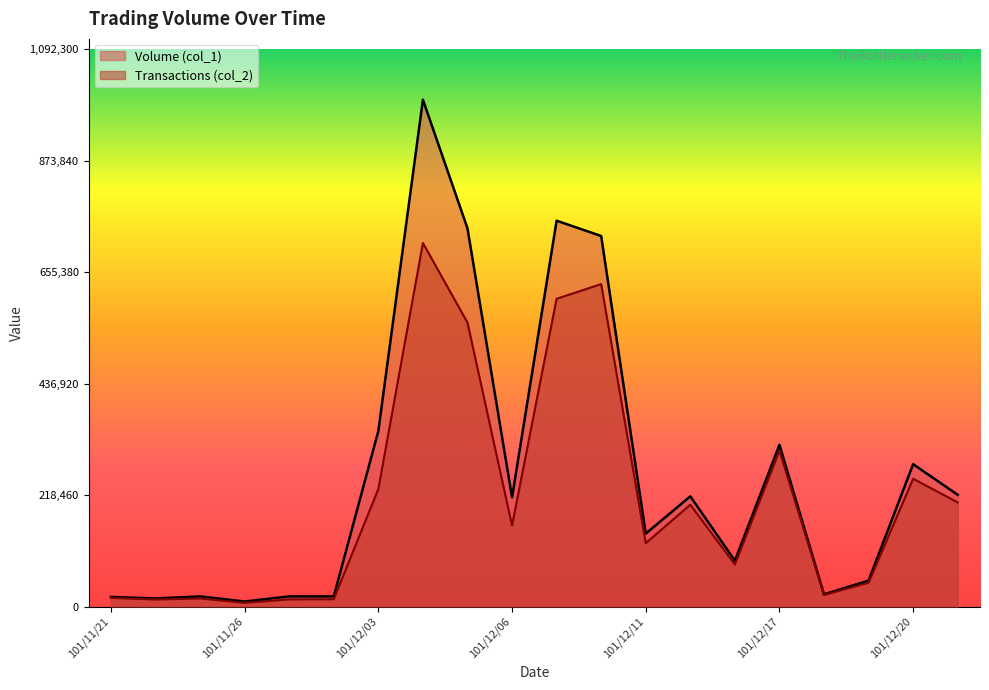

What is the difference between the maximum and second lowest values in the Volume (col_1) series?

977000